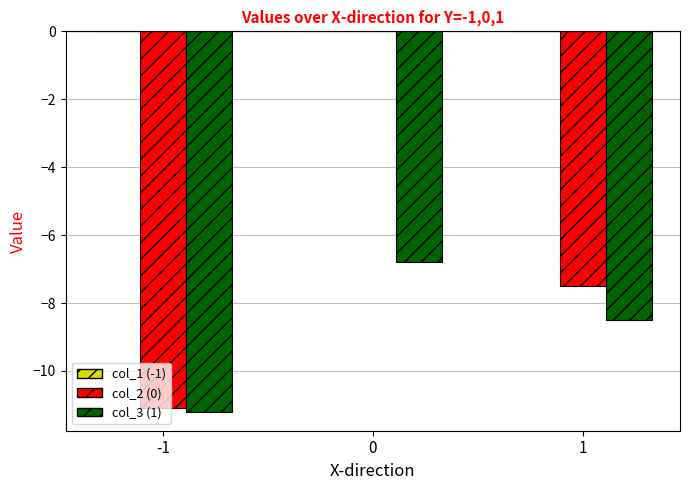

What is the total value across all series at -1?

-22.3